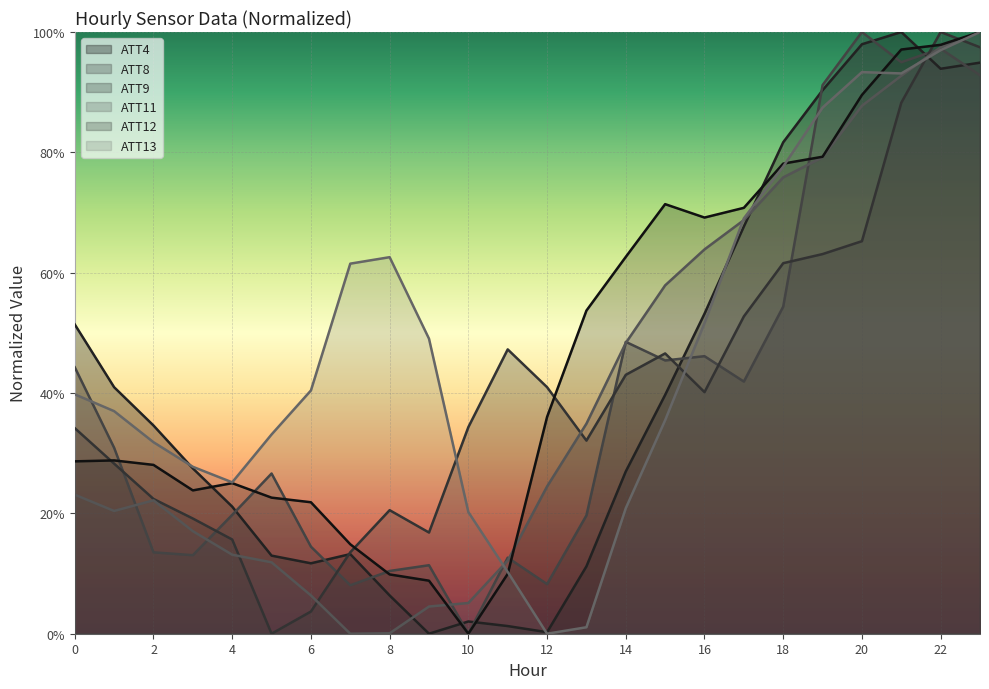

The value of ATT12 at 4 is 0.3. True or false?

True